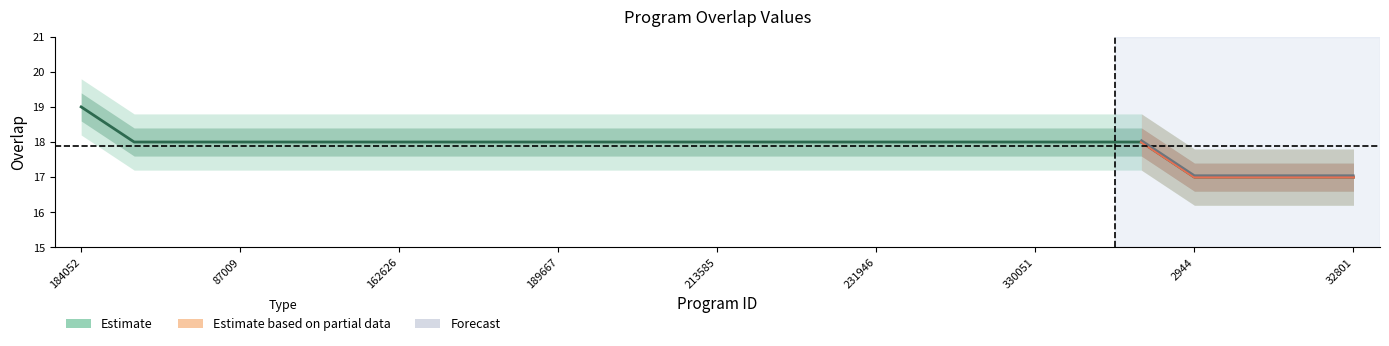

True or false: the data shows 25 at 193738.

False